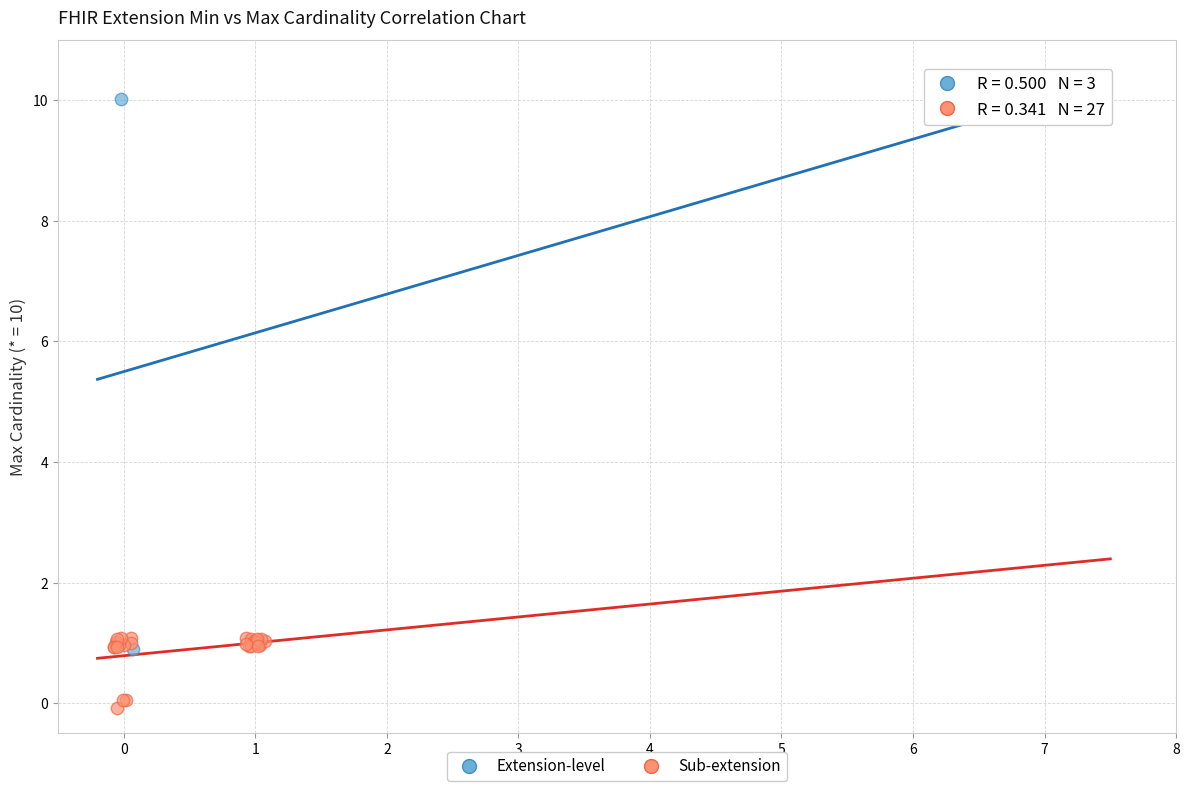

Which series contains the lowest Y value?

Sub-extension